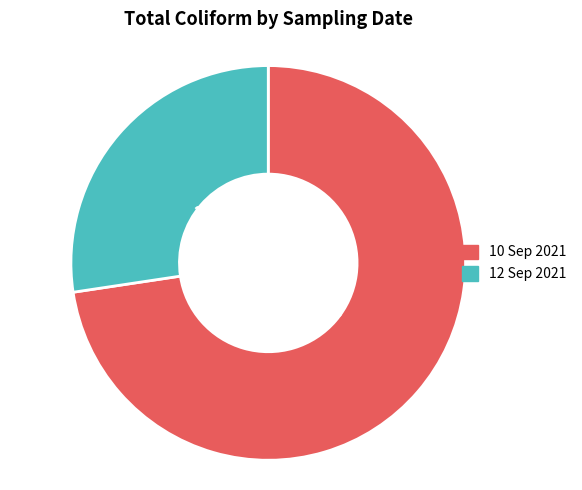

The 12 Sep 2021 slice represents 40% of the pie. True or false?

False